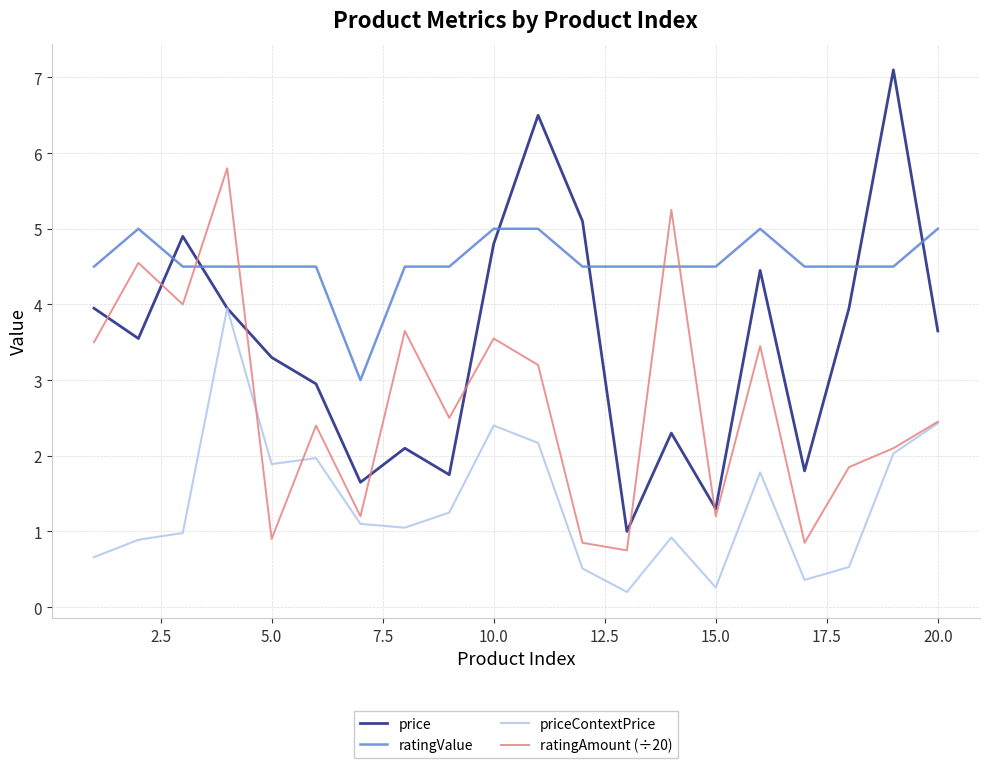

Which series has the widest spread of values?

price